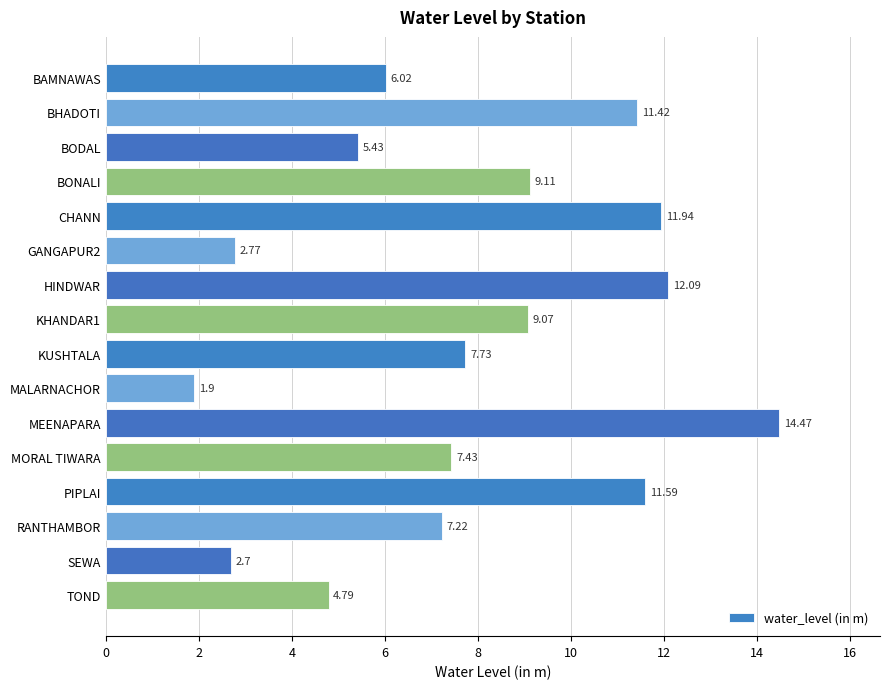

What is the change in value from MEENAPARA to MORAL TIWARA?

-7.0